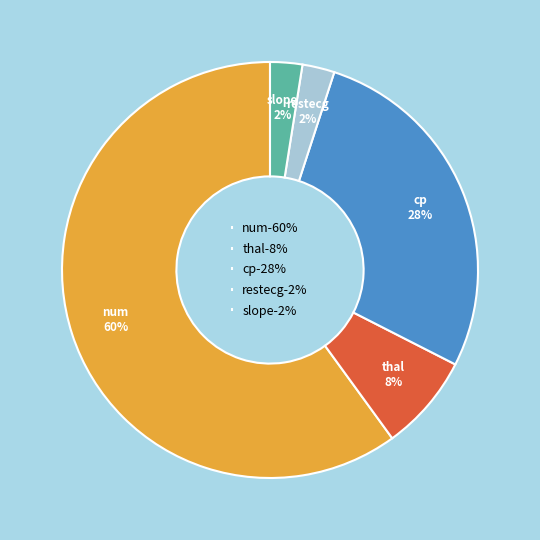

Which category has the biggest portion of the pie?

num